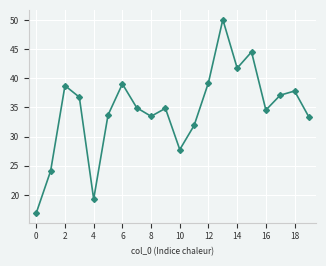

What is the sum of all values?

690.0